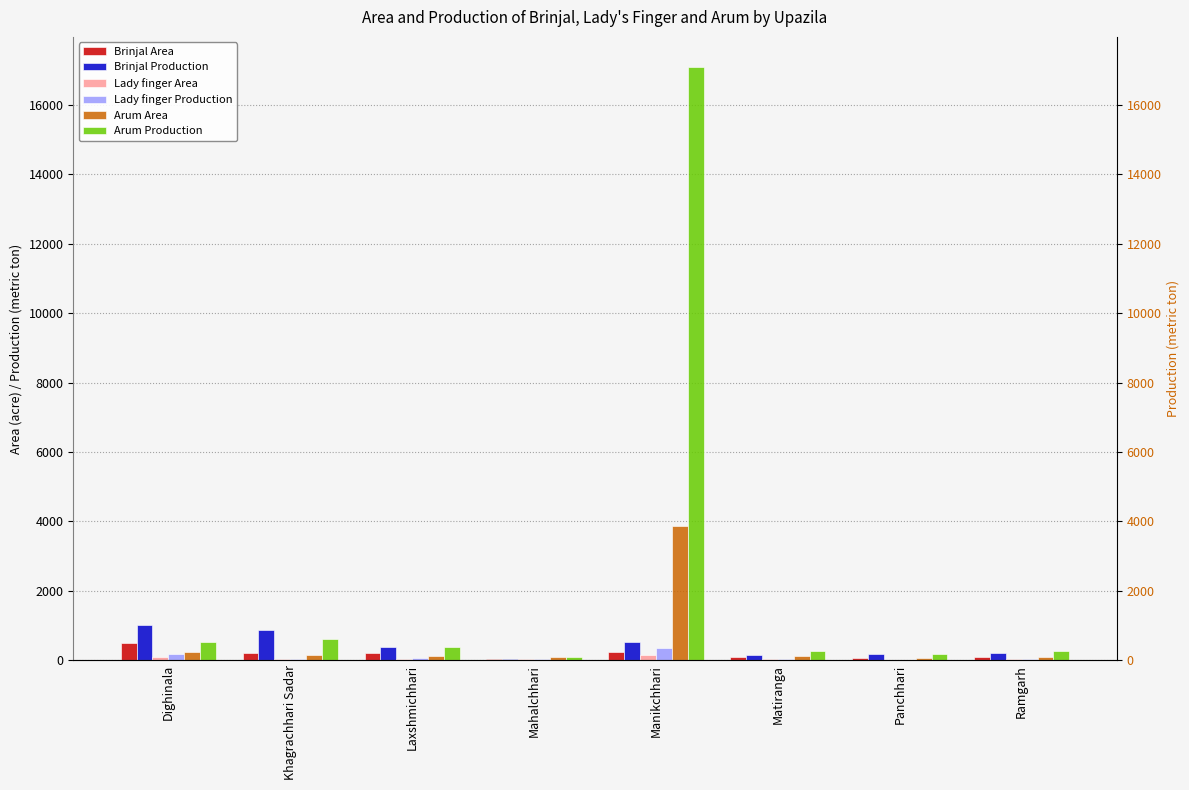

Is it true that Lady finger Area equals 13 at Panchhari?

True